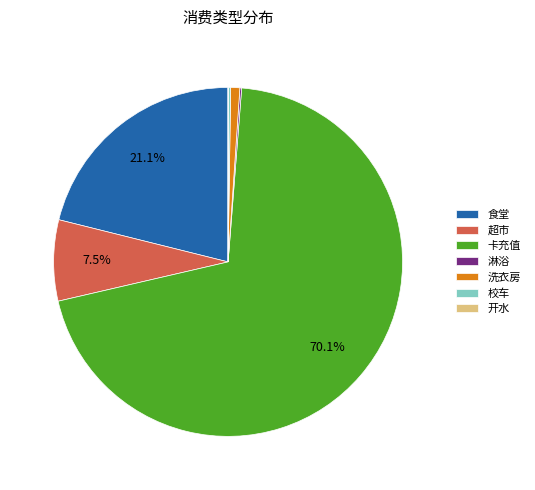

Combined, do 超市 and 食堂 account for over 50%?

No